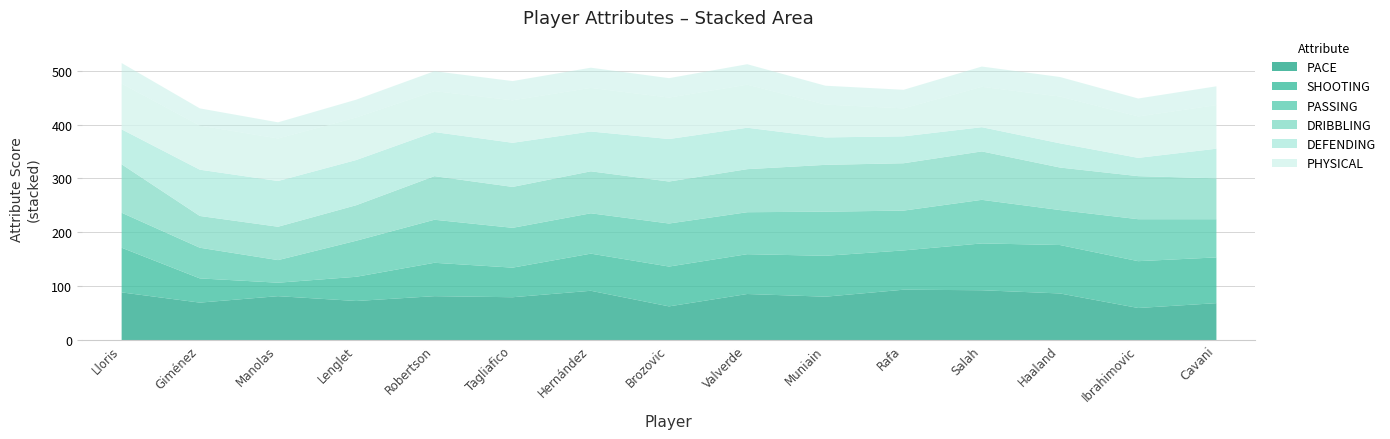

What is the smallest value displayed?

25